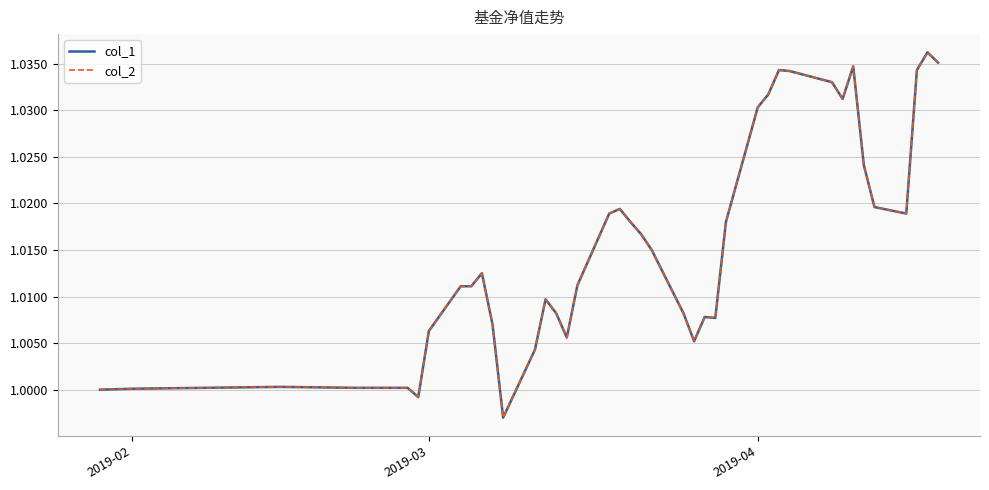

Is this an area chart (filled region under the line)?

No